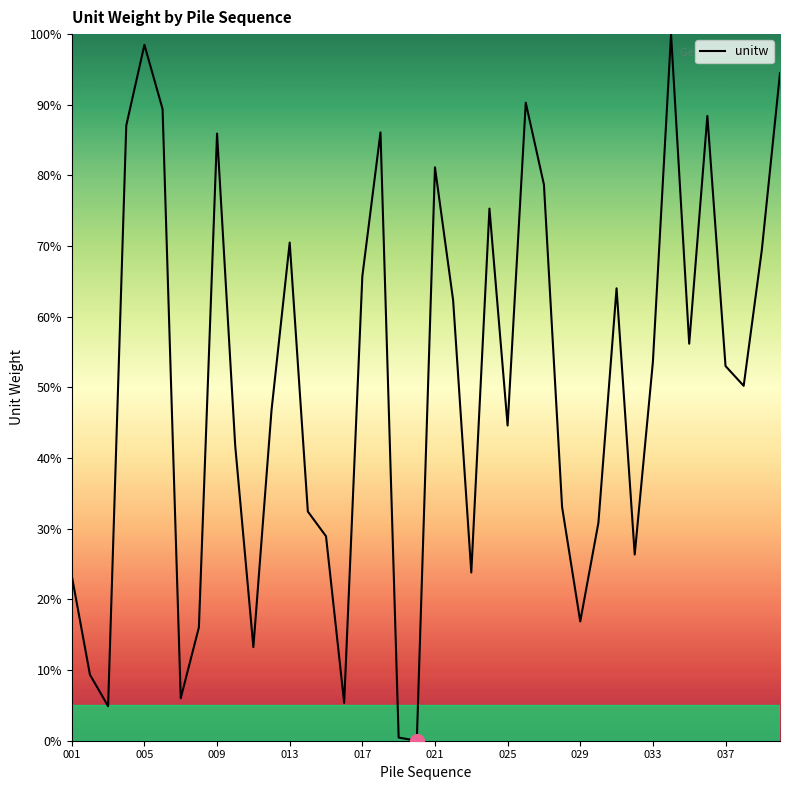

What is the difference between the maximum and minimum values?

100.0